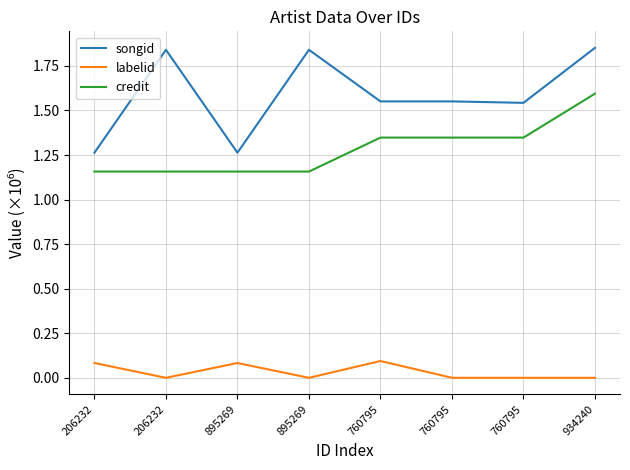

Which series has the largest range (max minus min)?

songid